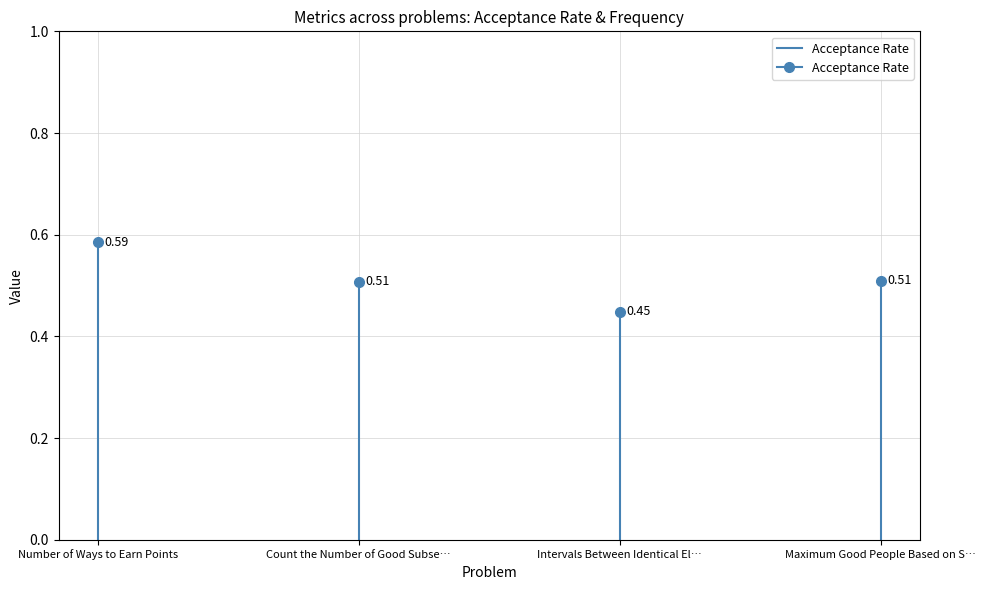

What is the maximum value shown in the chart?

0.6